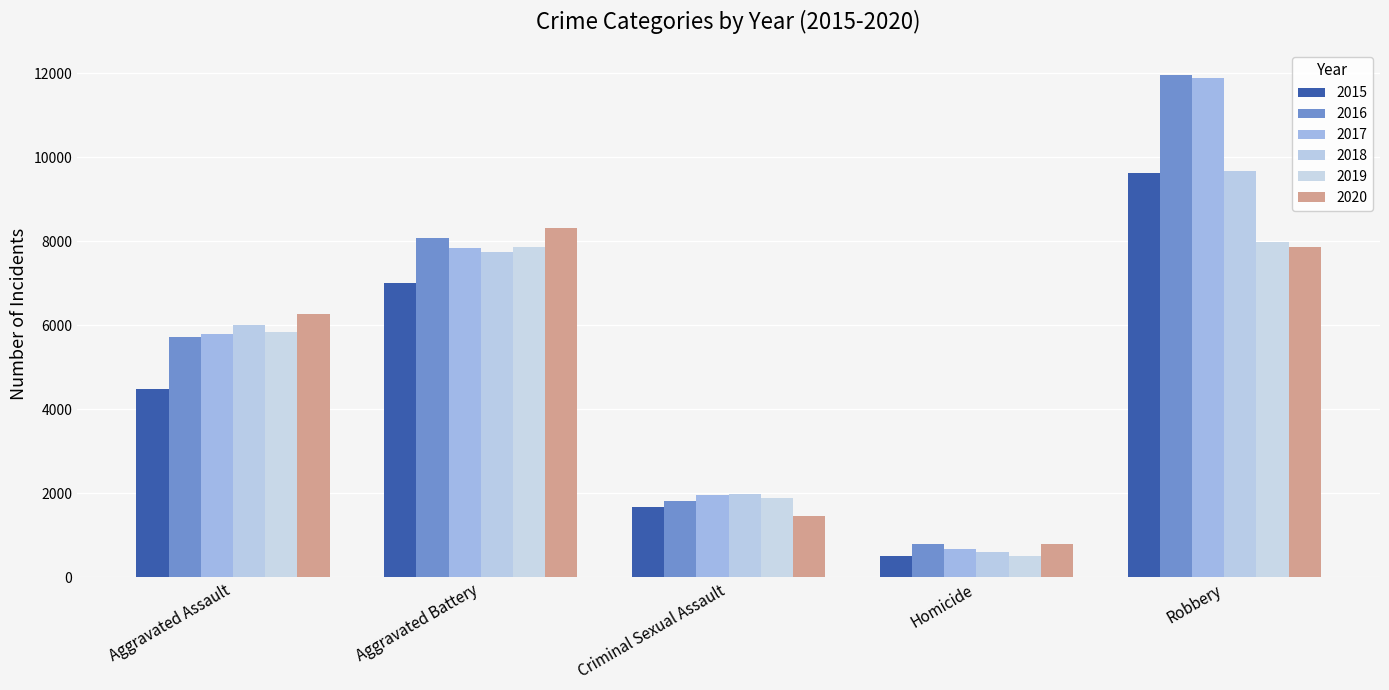

At which label does 2016 reach its minimum?

Homicide